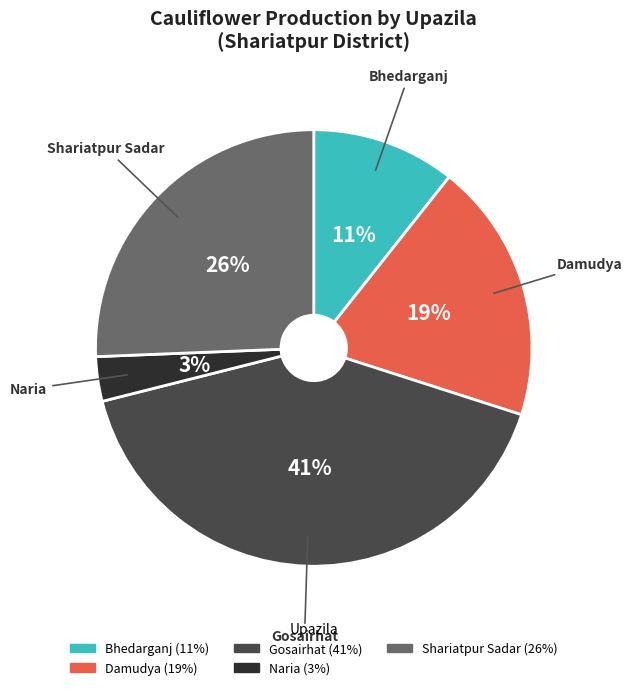

To the nearest percent, what is the average slice percentage?

20%